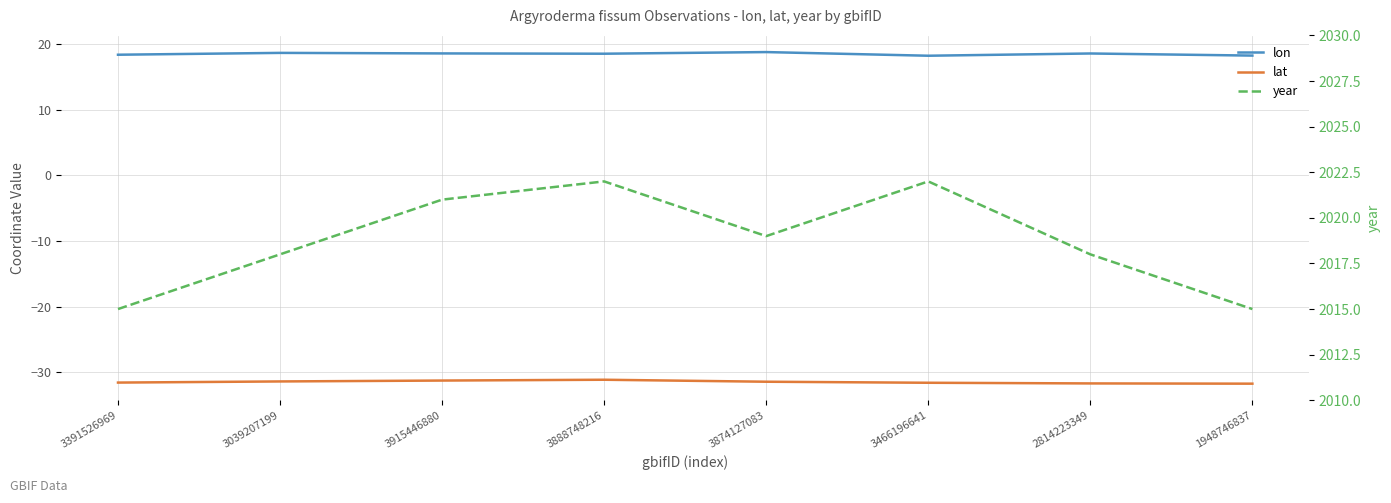

Reading right to left, transcribe all the data shown in this chart.

lon: 1948746837=18.2	2814223349=18.5	3466196641=18.2	3874127083=18.8	3888748216=18.5	3915446880=18.6	3039207199=18.6	3391526969=18.4
lat: 1948746837=-31.7	2814223349=-31.7	3466196641=-31.6	3874127083=-31.4	3888748216=-31.1	3915446880=-31.3	3039207199=-31.4	3391526969=-31.6
year: 1948746837=2015.0	2814223349=2018.0	3466196641=2022.0	3874127083=2019.0	3888748216=2022.0	3915446880=2021.0	3039207199=2018.0	3391526969=2015.0